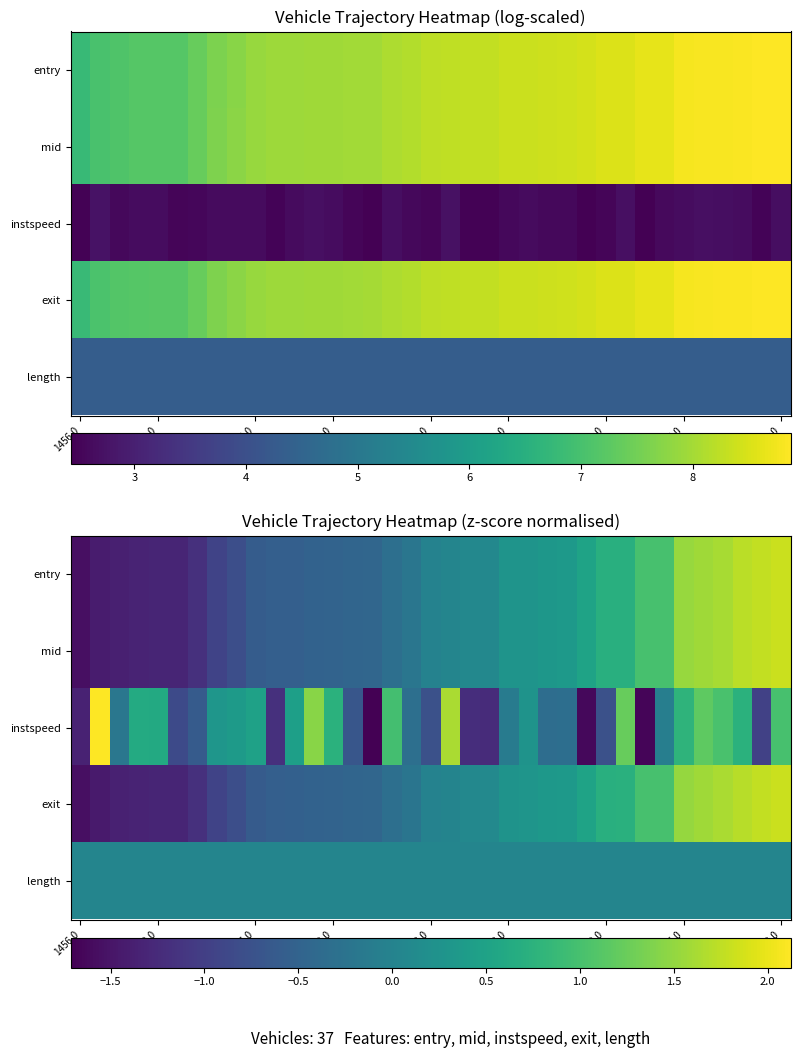

Count the number of data series in this chart.

5